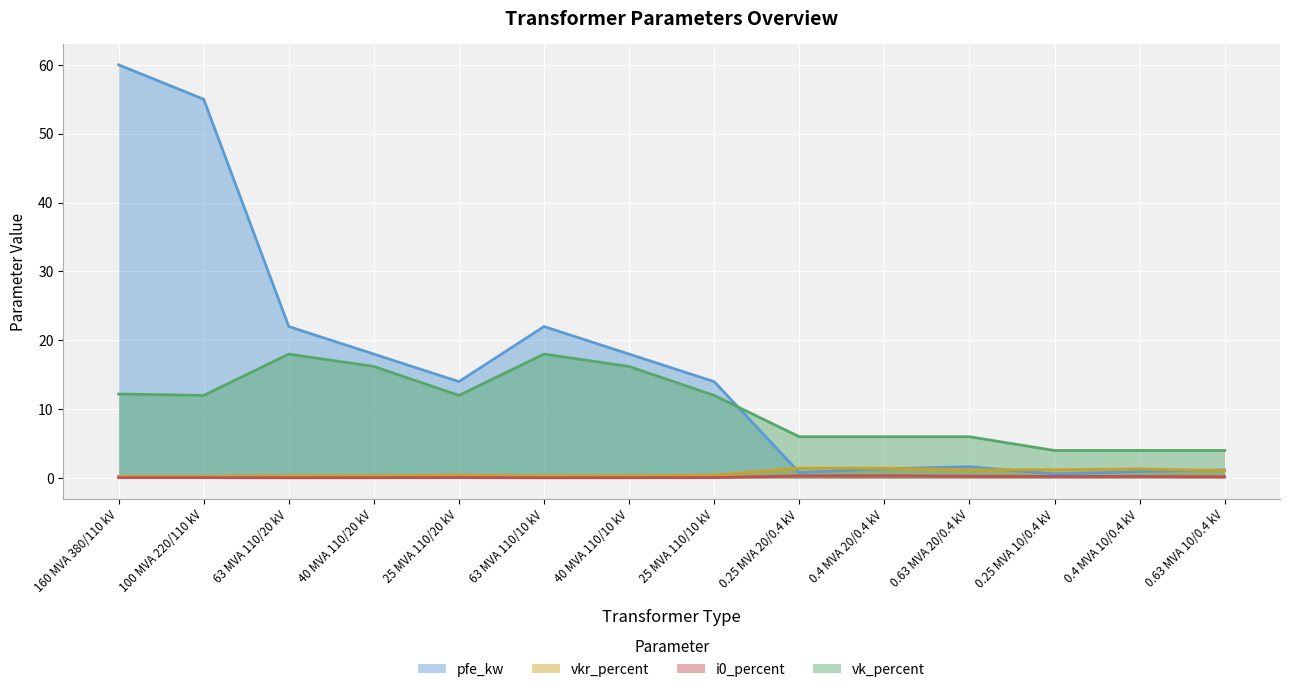

True or false: vkr_percent and i0_percent intersect in this chart.

False